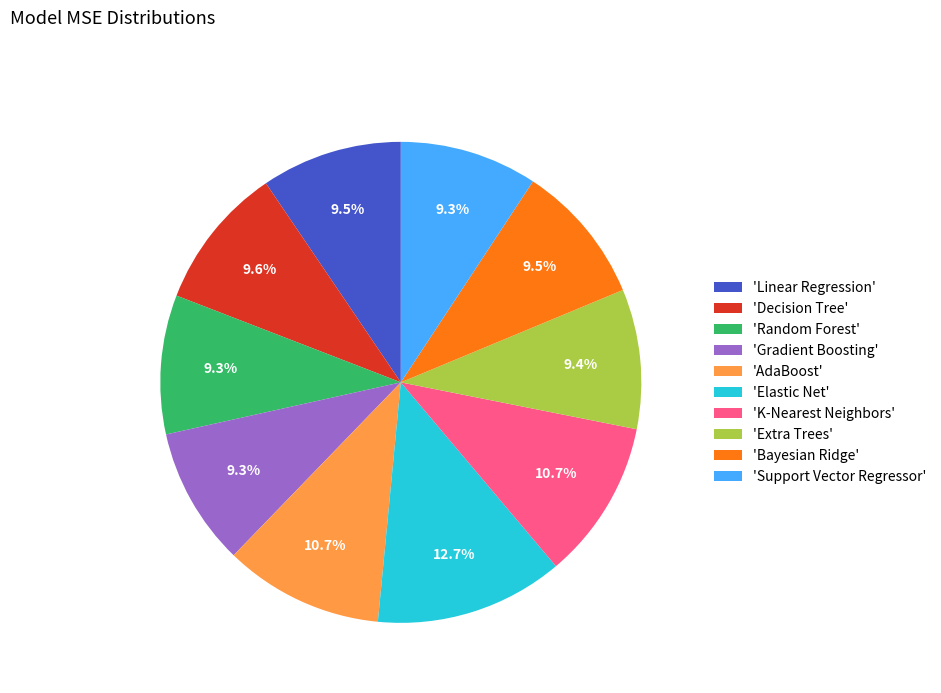

Which category has the biggest portion of the pie?

'Elastic Net'